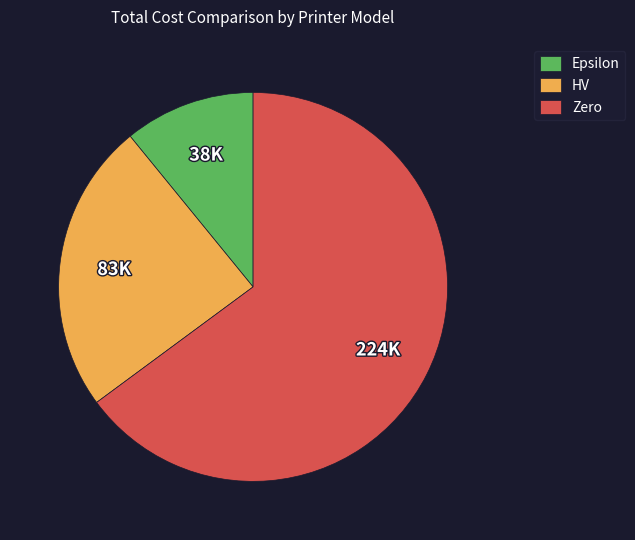

Which category has the biggest portion of the pie?

Zero